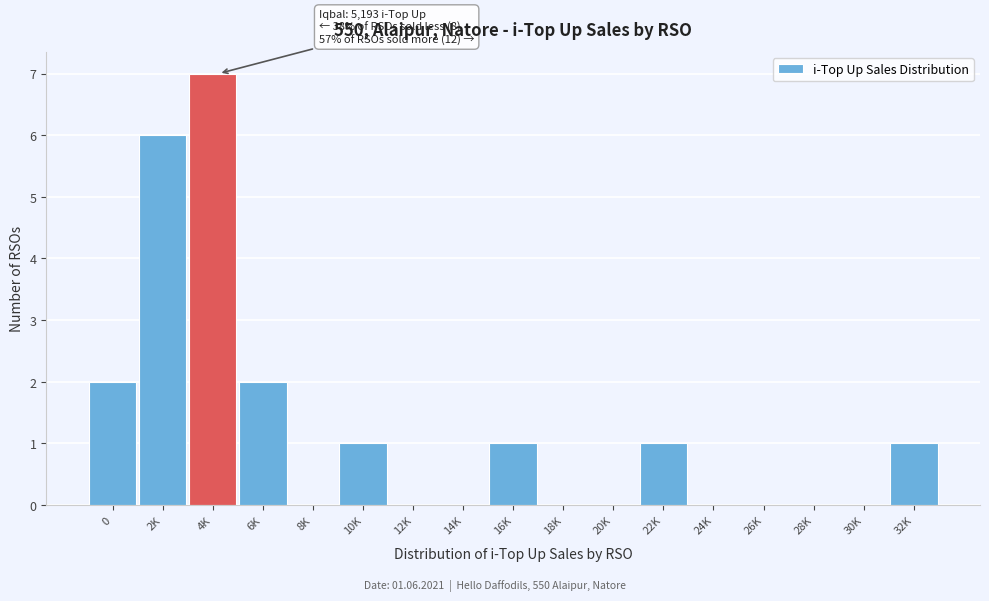

Reading left to right, list all the values displayed in this chart.

0=2	2K=6	4K=7	6K=2	8K=0	10K=1	12K=0	14K=0	16K=1	18K=0	20K=0	22K=1	24K=0	26K=0	28K=0	30K=0	32K=1